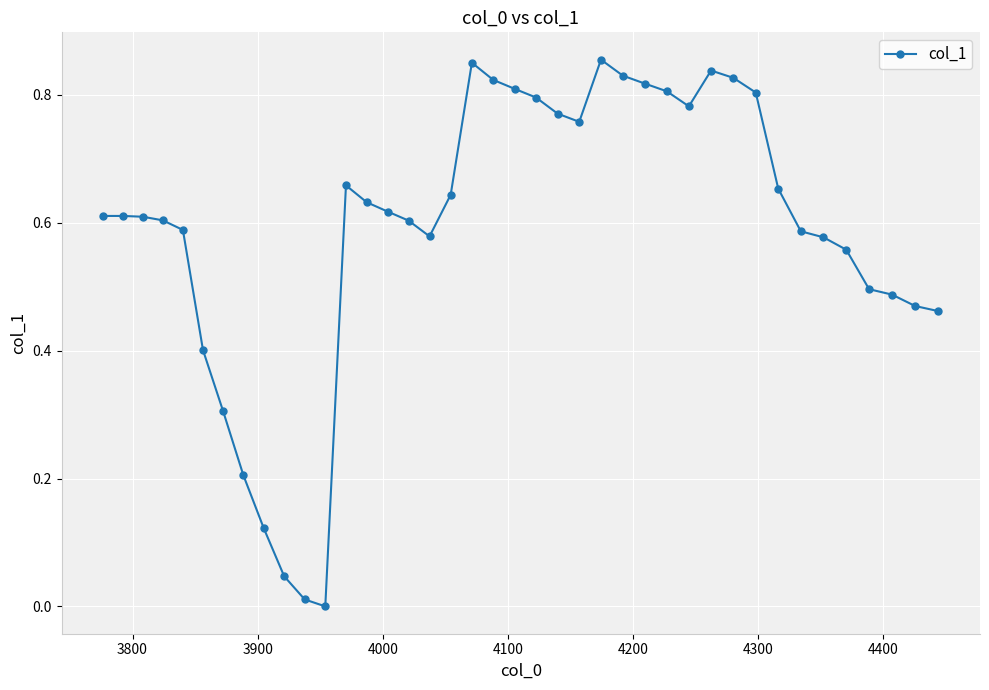

How many series are shown in this chart?

1